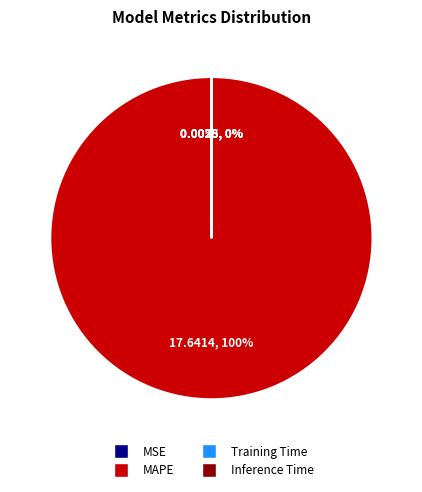

Which slice is the largest?

MAPE